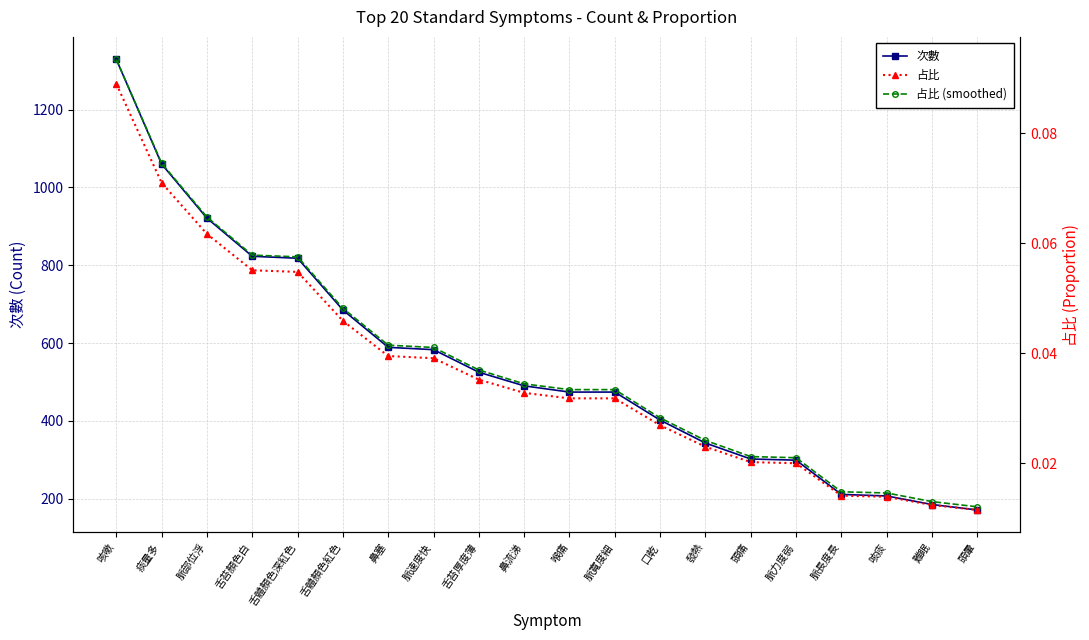

What is the label of the 17th point from the right?

舌苔顏色白